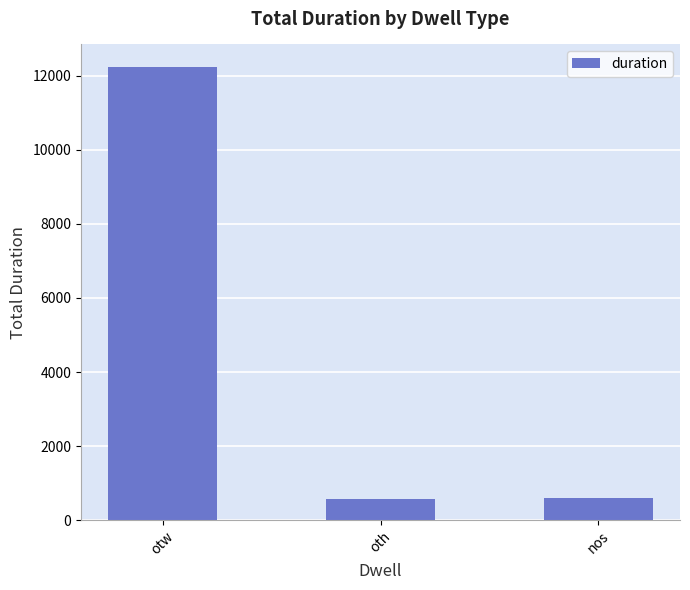

What is the label of the 2nd bar from the right?

oth